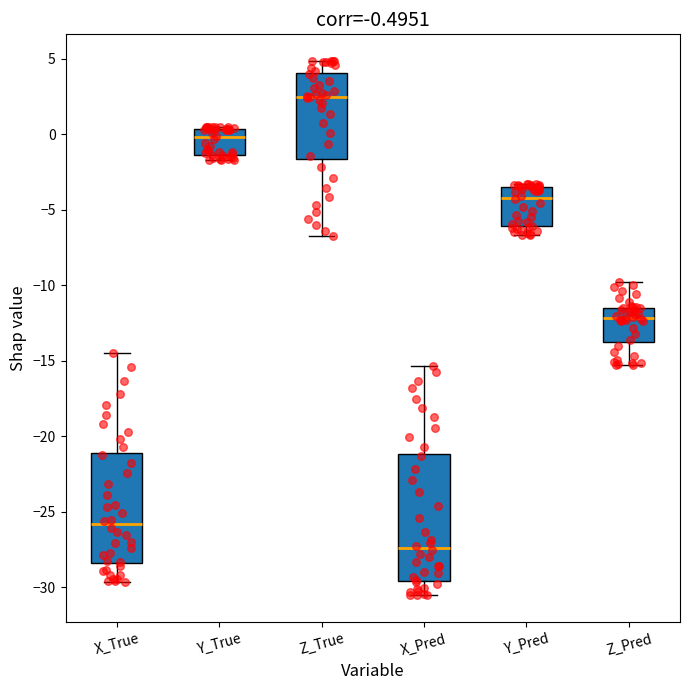

Which box has the highest median line?

Z_True